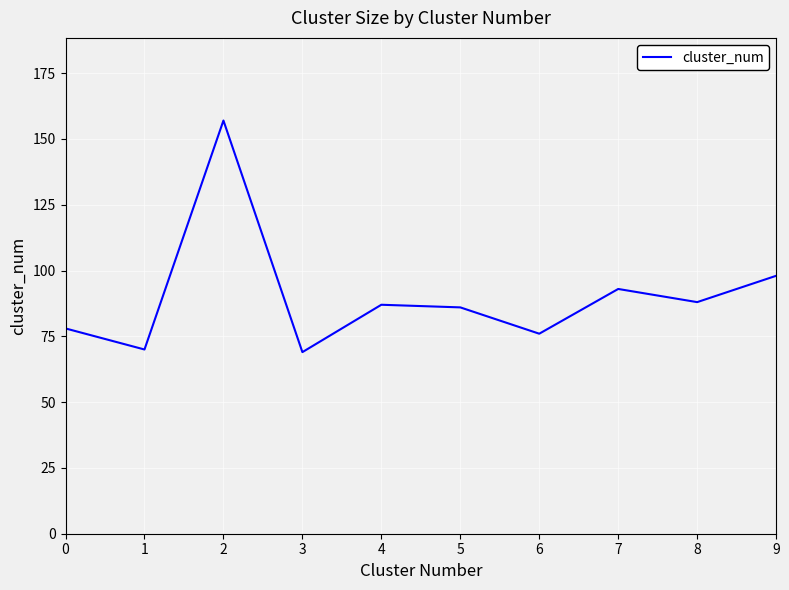

How many interior local valleys (lower than both neighbors) does the data have?

4